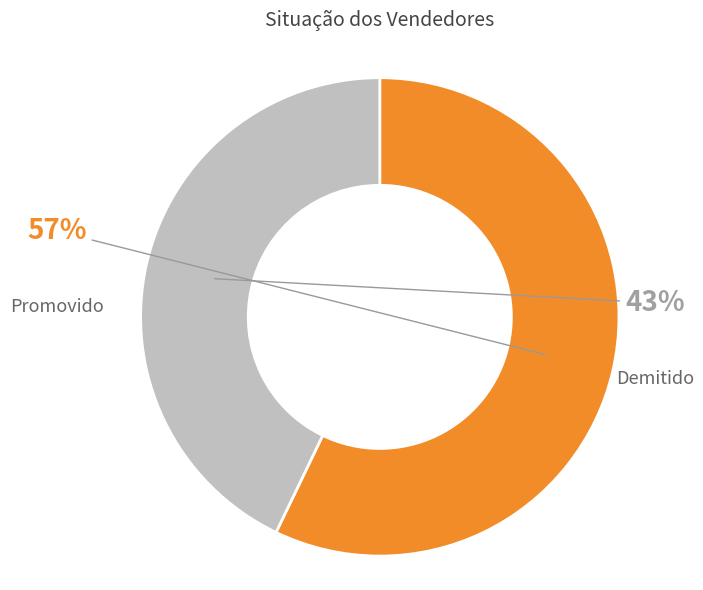

To the nearest percent, what is the average slice percentage?

50%